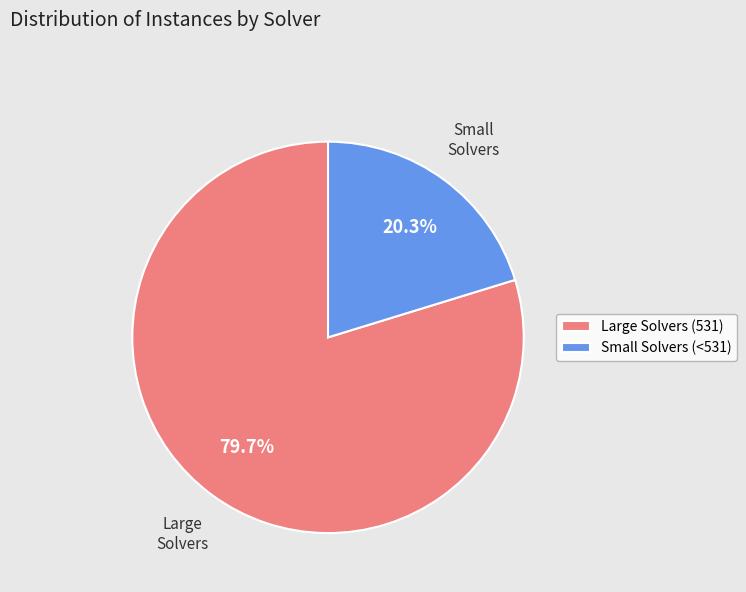

Which has a higher value, Large Solvers (531) or Small Solvers (<531)?

Large Solvers (531)